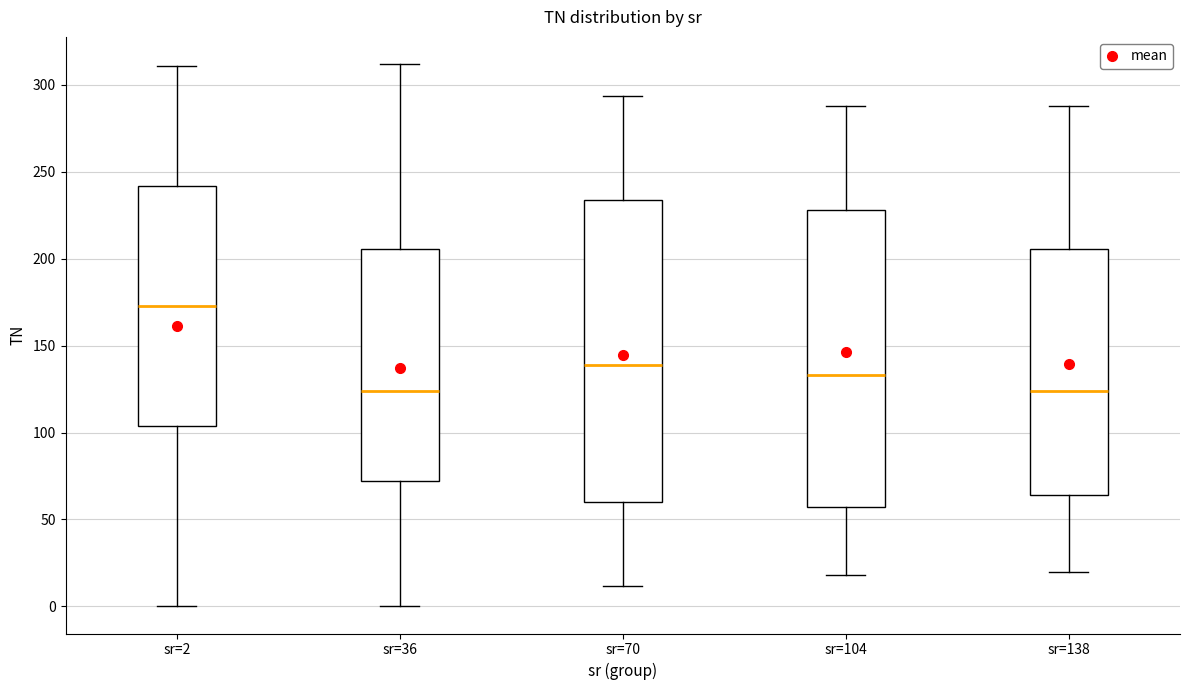

Reading left to right, transcribe this box plot: for each box, give where its median line is, the range the box spans, and where its two whiskers end, as read against the y-axis. The values are not printed on the chart, so give them approximately, as read against the axis.

sr=2: median 175, box 105 to 240, whiskers 0 to 310
sr=36: median 125, box 70 to 205, whiskers 0 to 310
sr=70: median 140, box 60 to 235, whiskers 10 to 295
sr=104: median 135, box 55 to 230, whiskers 20 to 290
sr=138: median 125, box 65 to 205, whiskers 20 to 290